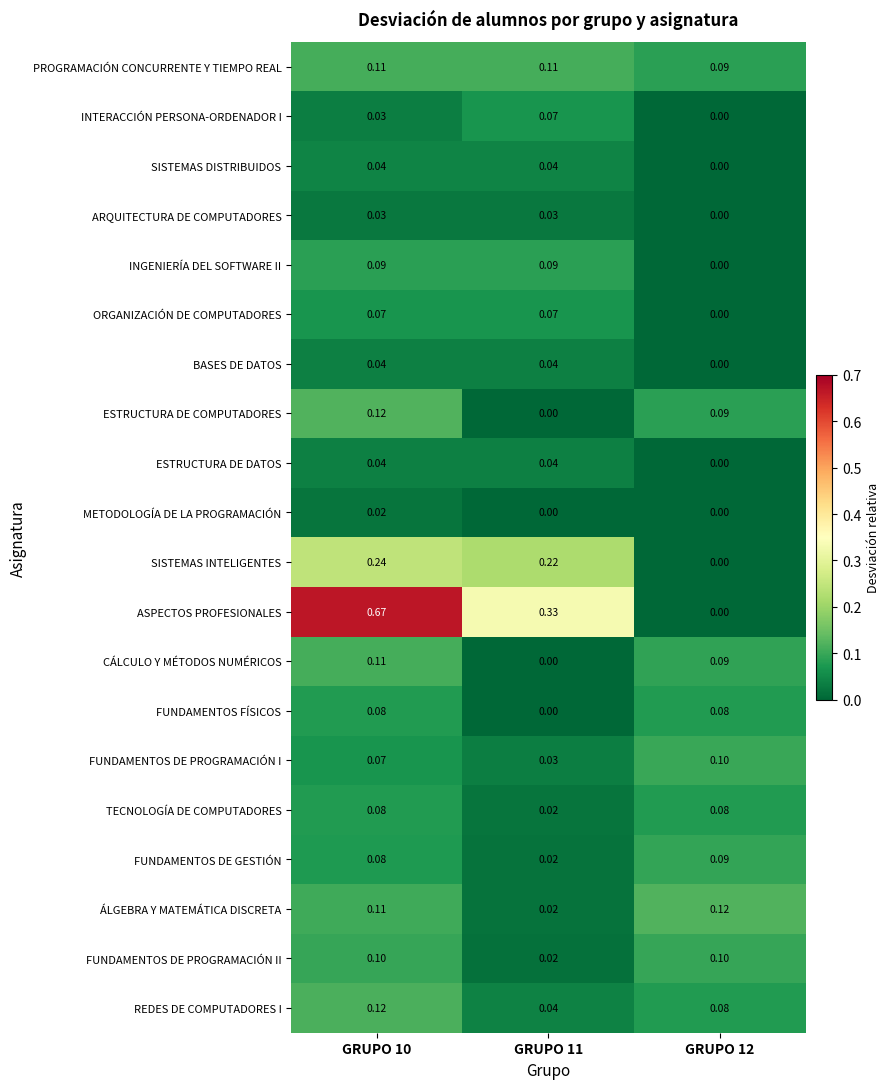

Which series has the largest range (max minus min)?

ASPECTOS PROFESIONALES